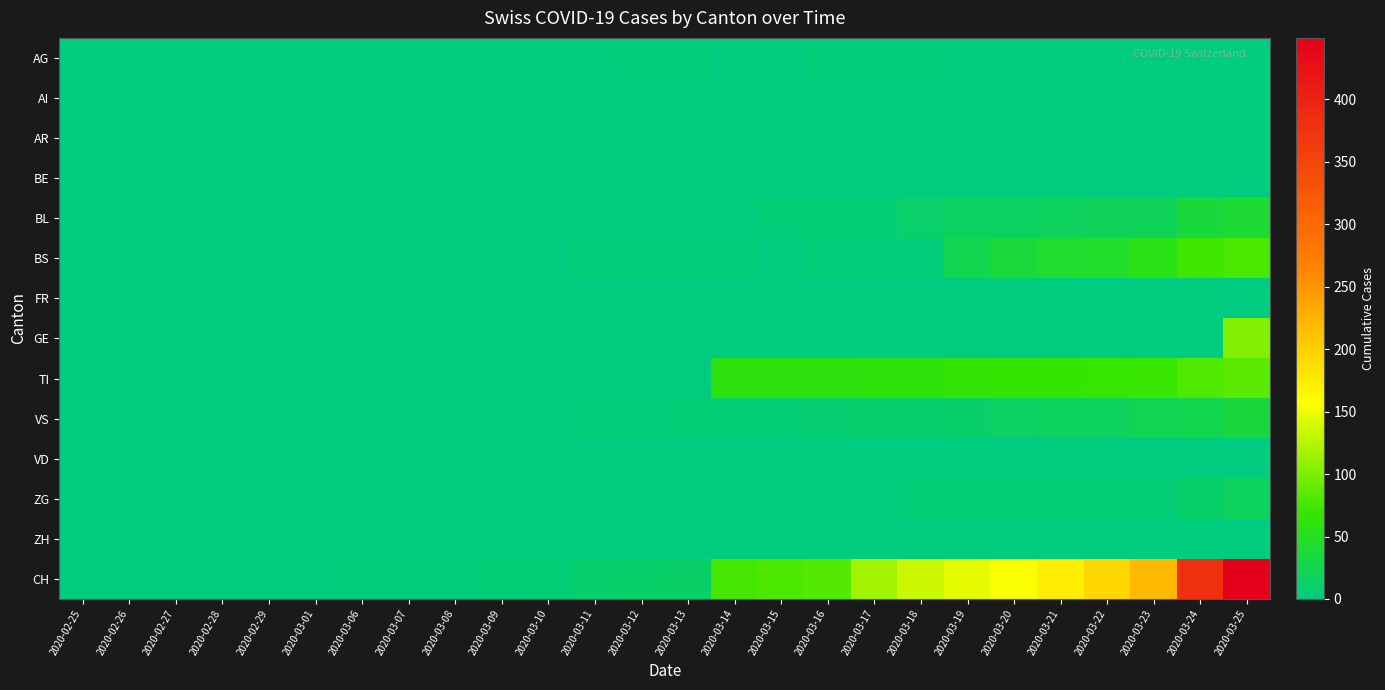

Rank the series by their maximum value, from lowest to highest.

AI, AR, BE, FR, VD, ZH, AG, ZG, VS, BL, BS, TI, GE, CH